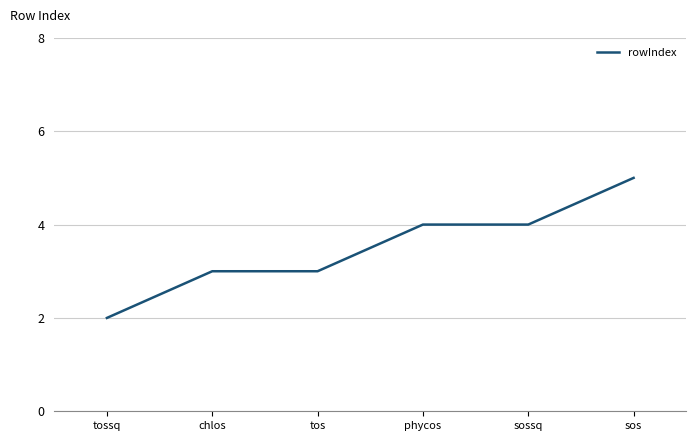

Read the value at phycos.

4